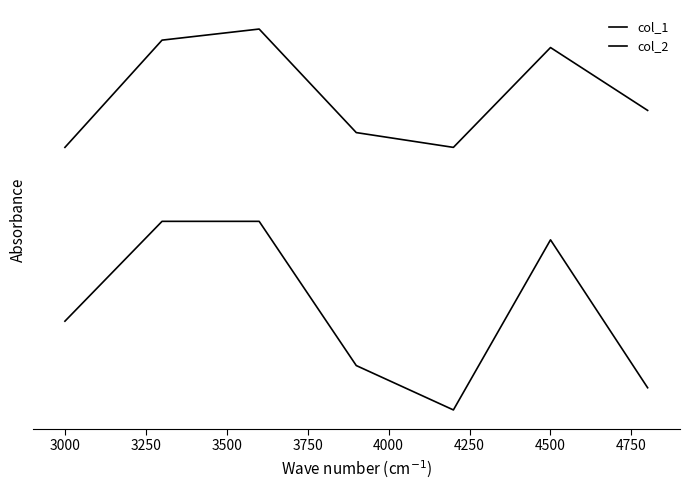

Does the chart have visible grid lines?

No